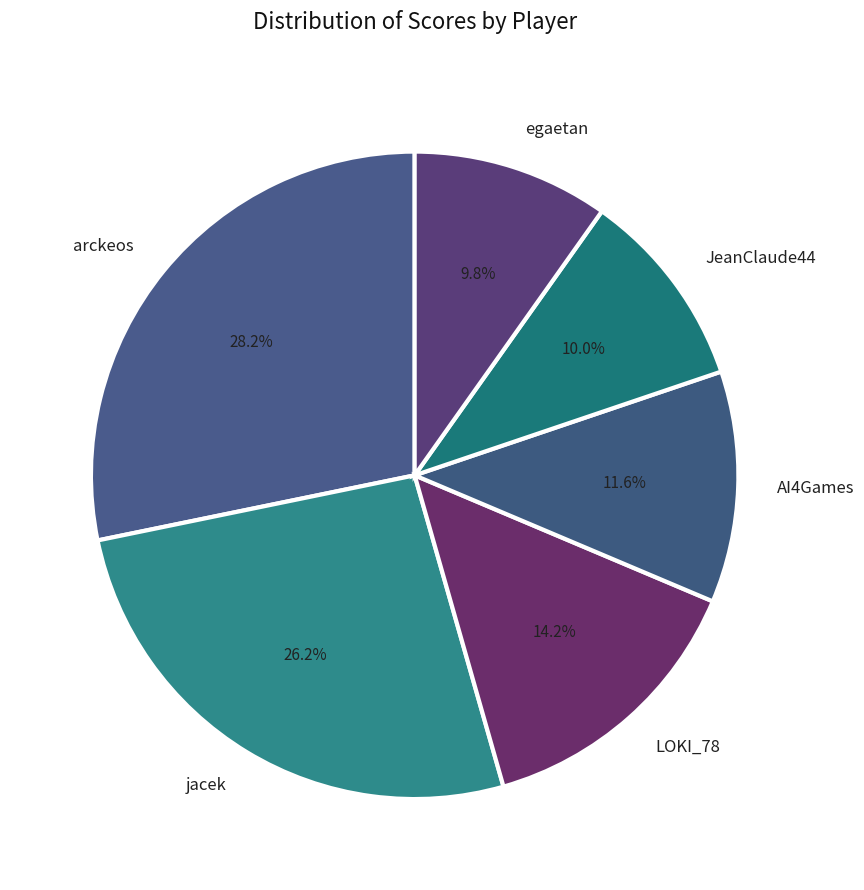

Which category has the biggest portion of the pie?

arckeos